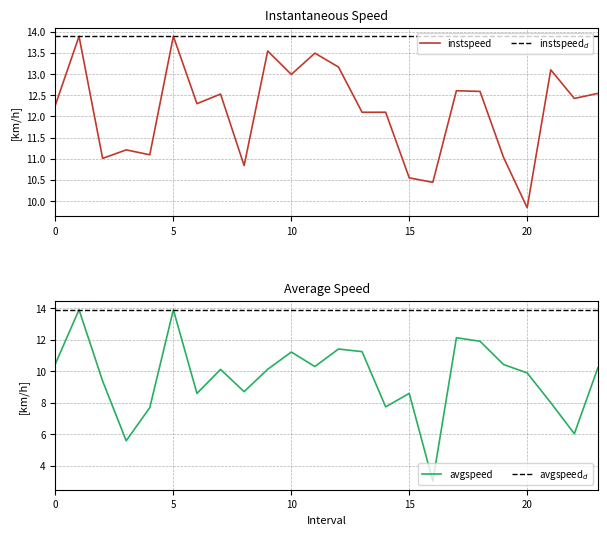

After their last crossing, which series has the higher values: avgspeed or instspeed?

instspeed